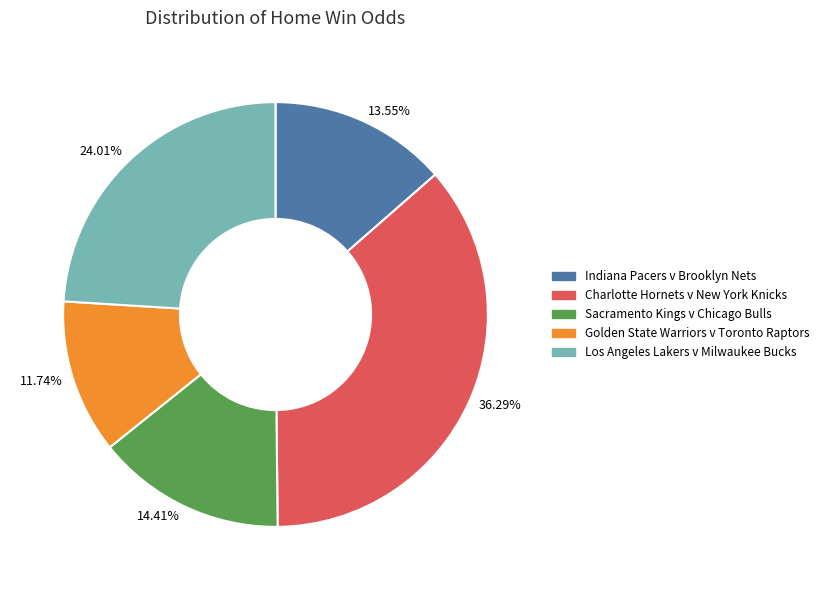

Count the number of slices in the pie.

5